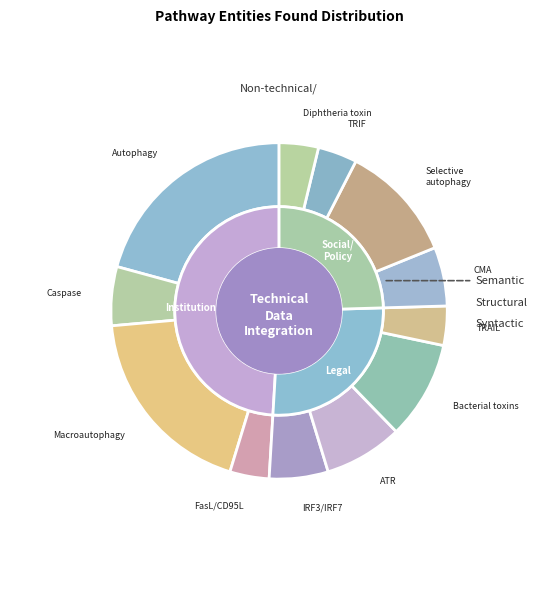

Does any single category account for the majority?

No